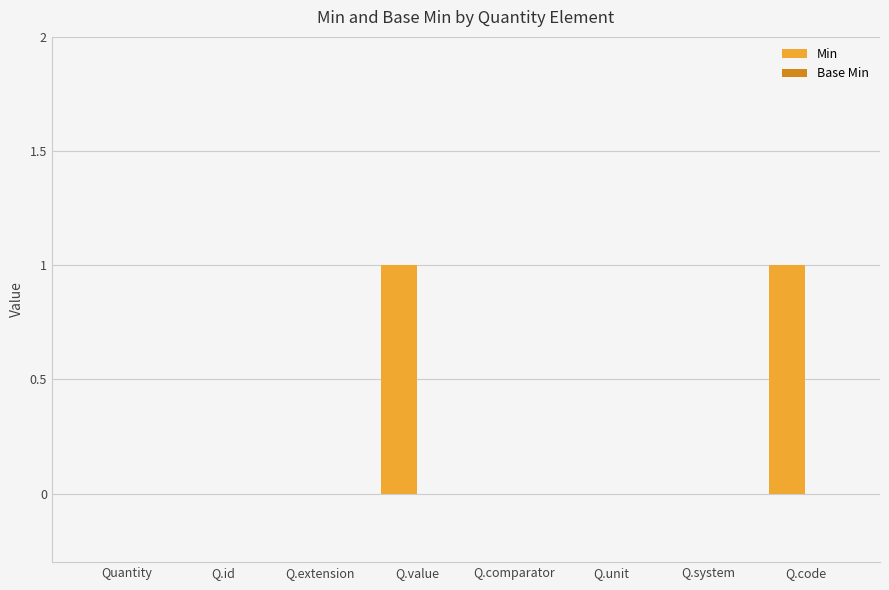

The chart shows a value of 1 at Q.extension. True or false?

False